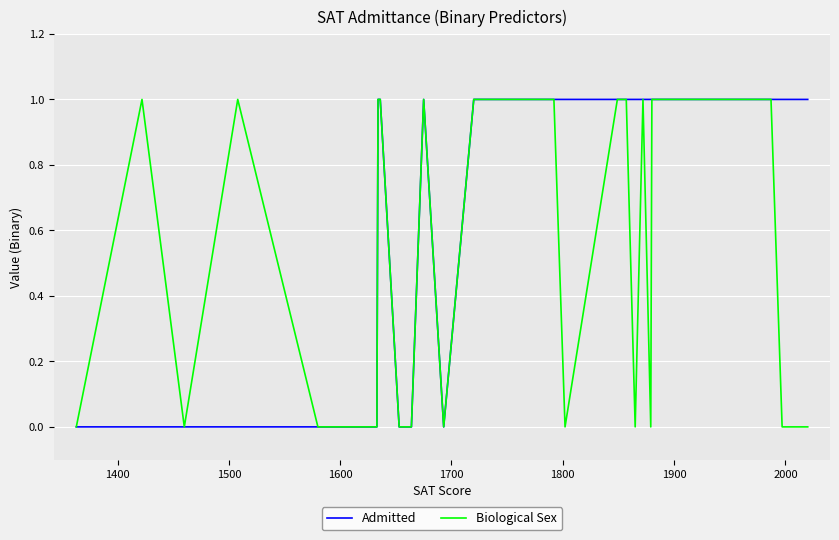

How many Biological Sex values are between 0 and 1?

34